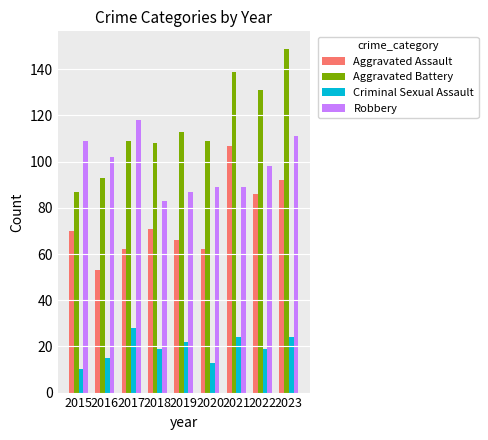

The Robbery series shows 89 at 2021. True or false?

True